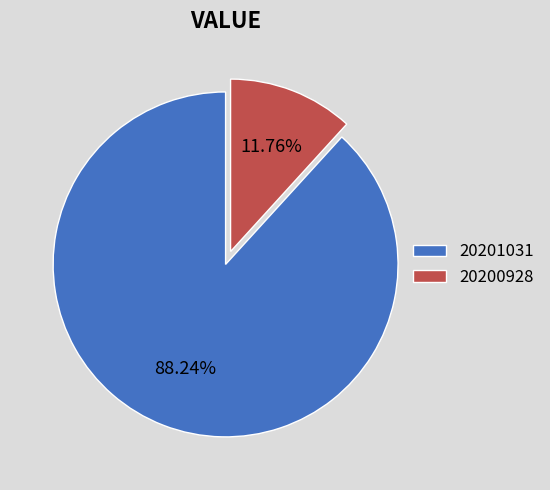

To the nearest percent, what is the combined percentage of 20201031 and 20200928?

100%